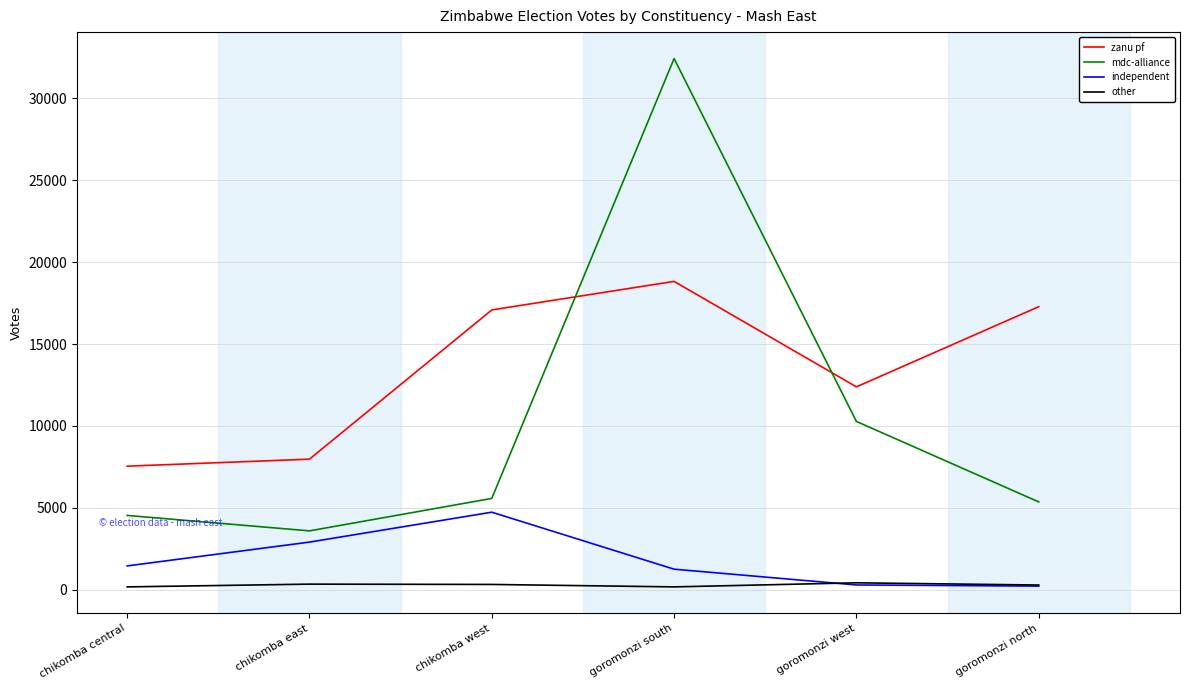

What is the difference between the highest and lowest values at chikomba east?

7628